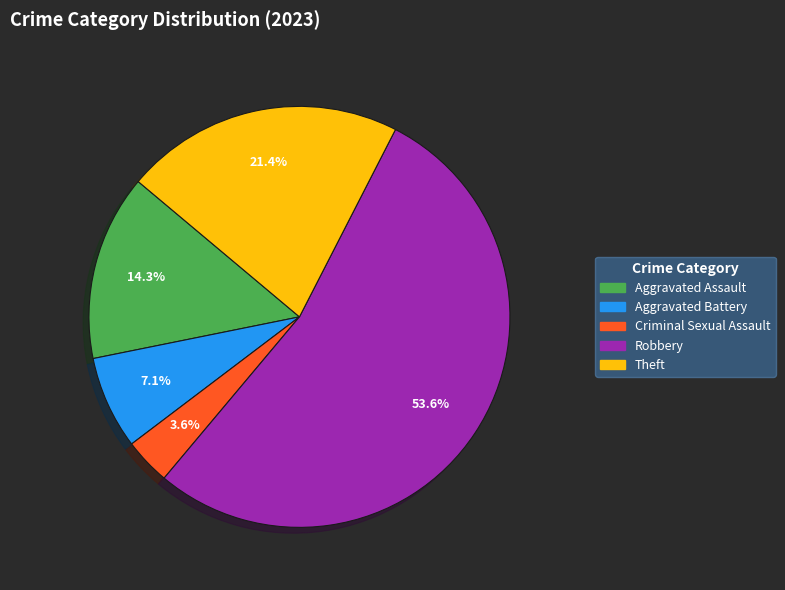

Rank the categories by value from lowest to highest.

Criminal Sexual Assault, Aggravated Battery, Aggravated Assault, Theft, Robbery